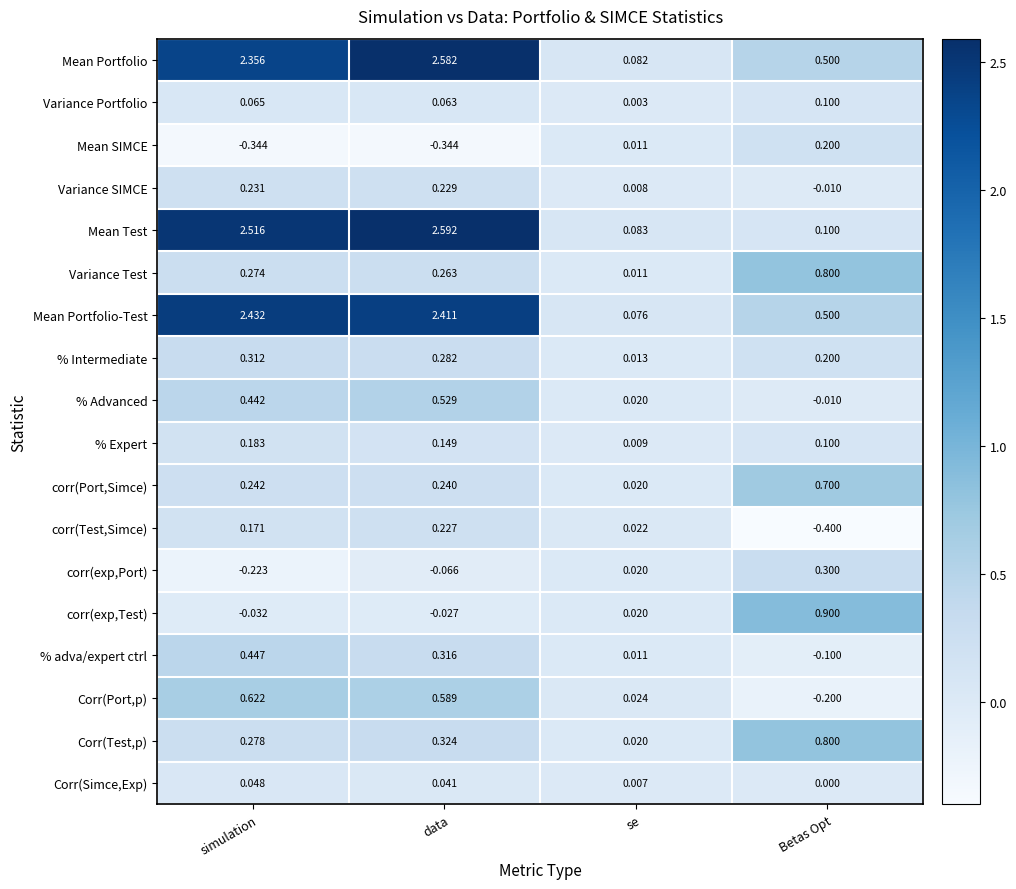

Where is % Intermediate nearest to the value 0?

se